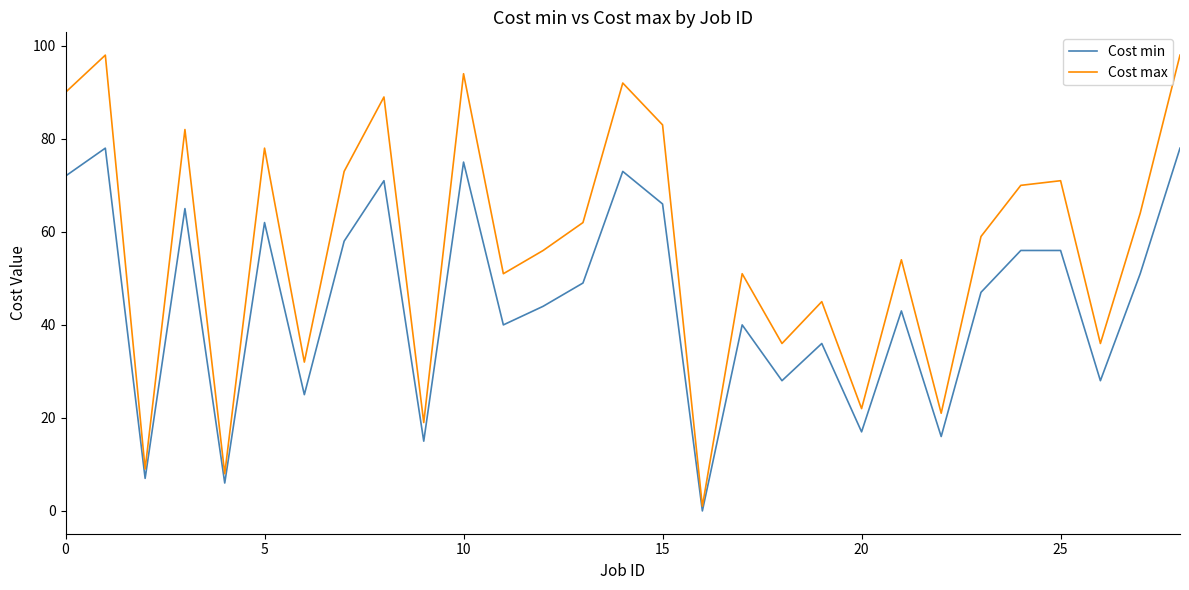

What is the difference between the maximum and minimum values in the Cost max series?

97